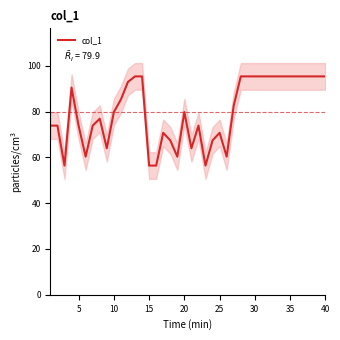

How many data points does each series have?

40